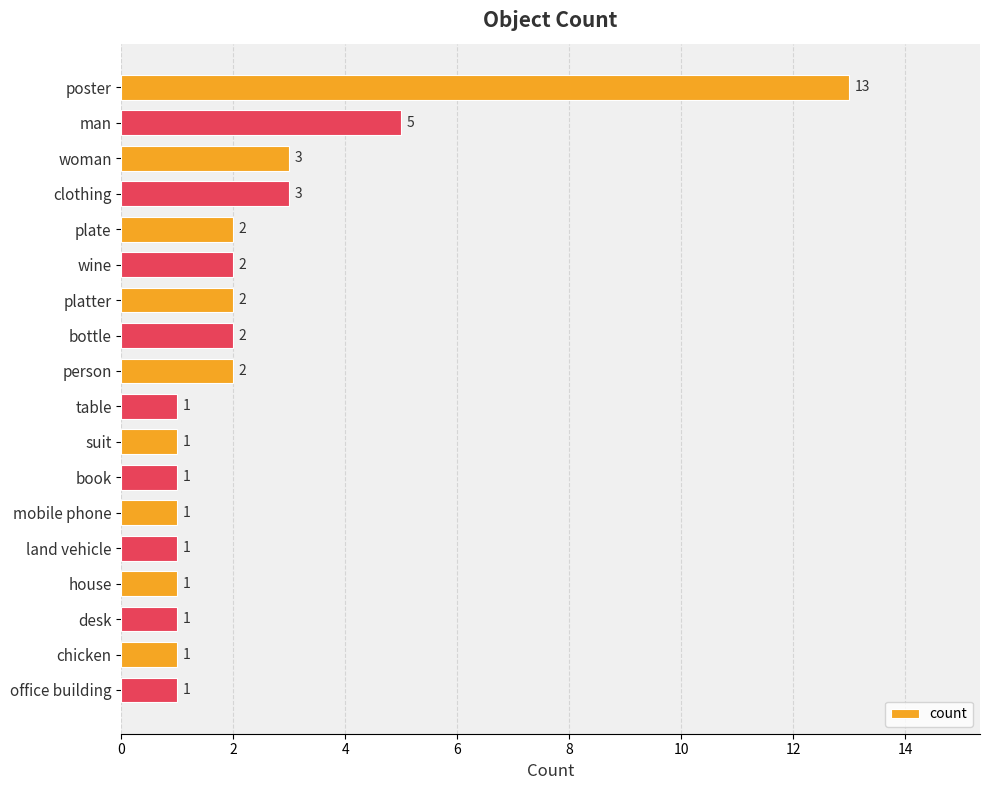

How many data points does each series have?

18